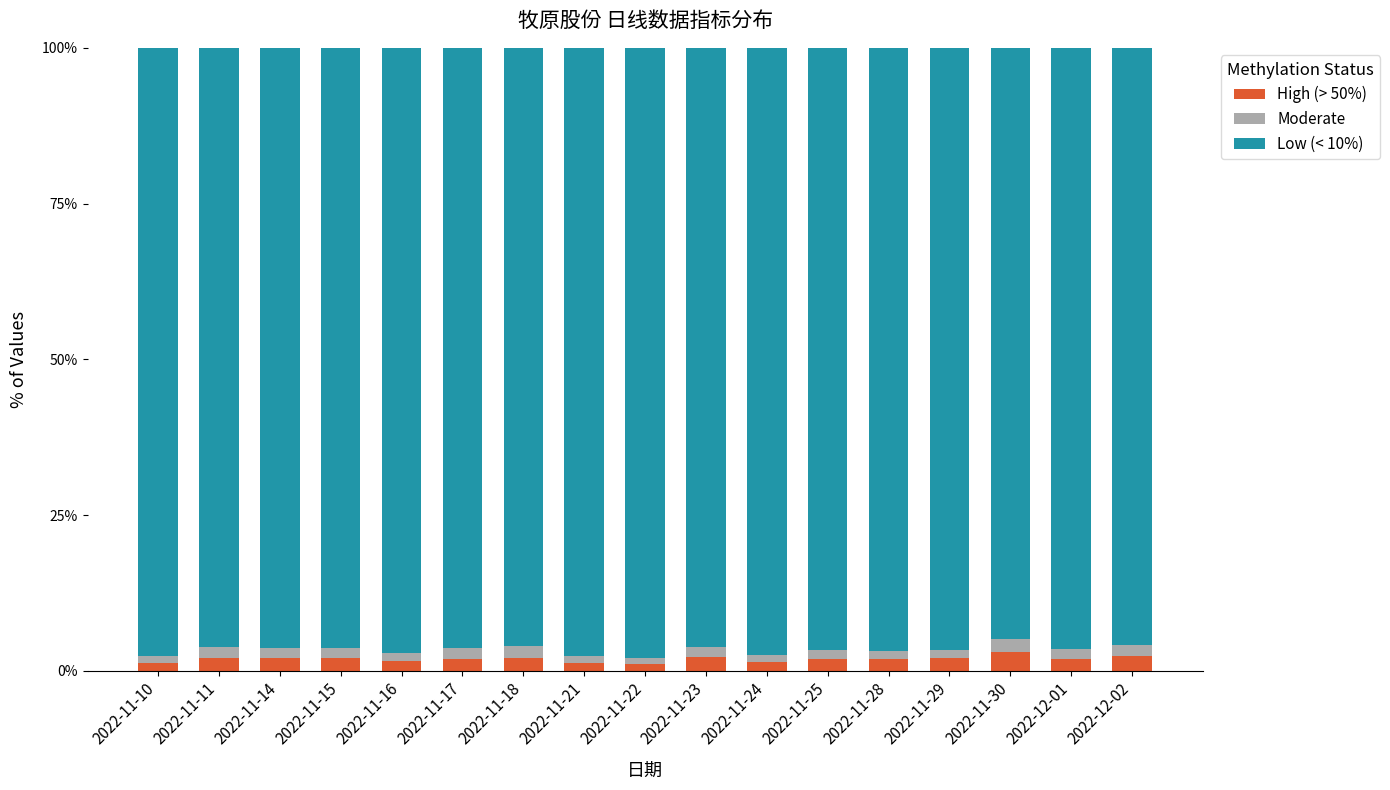

How many distinct data groups are displayed?

3